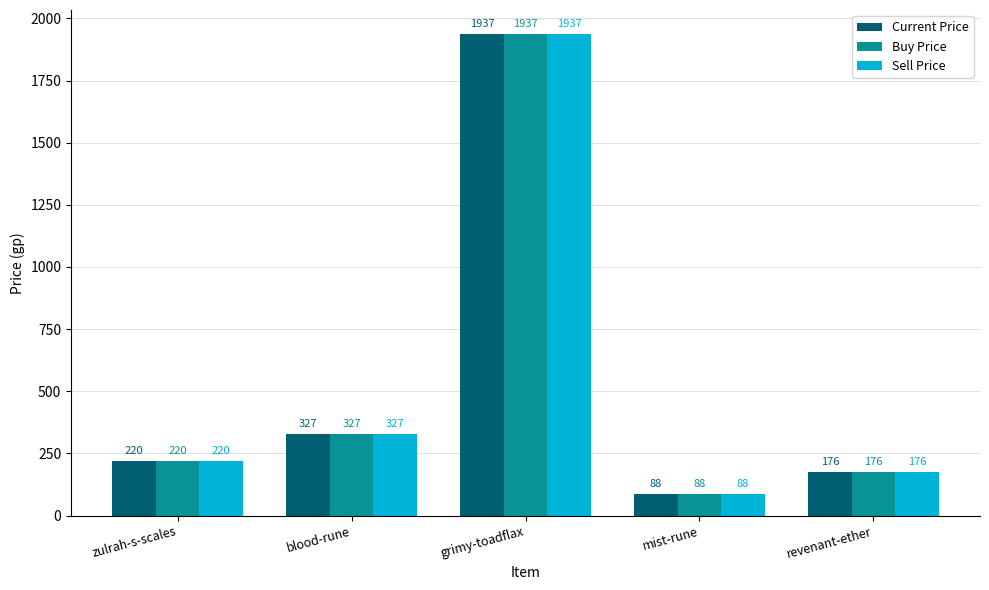

How many values in the Current Price series are below 220?

2